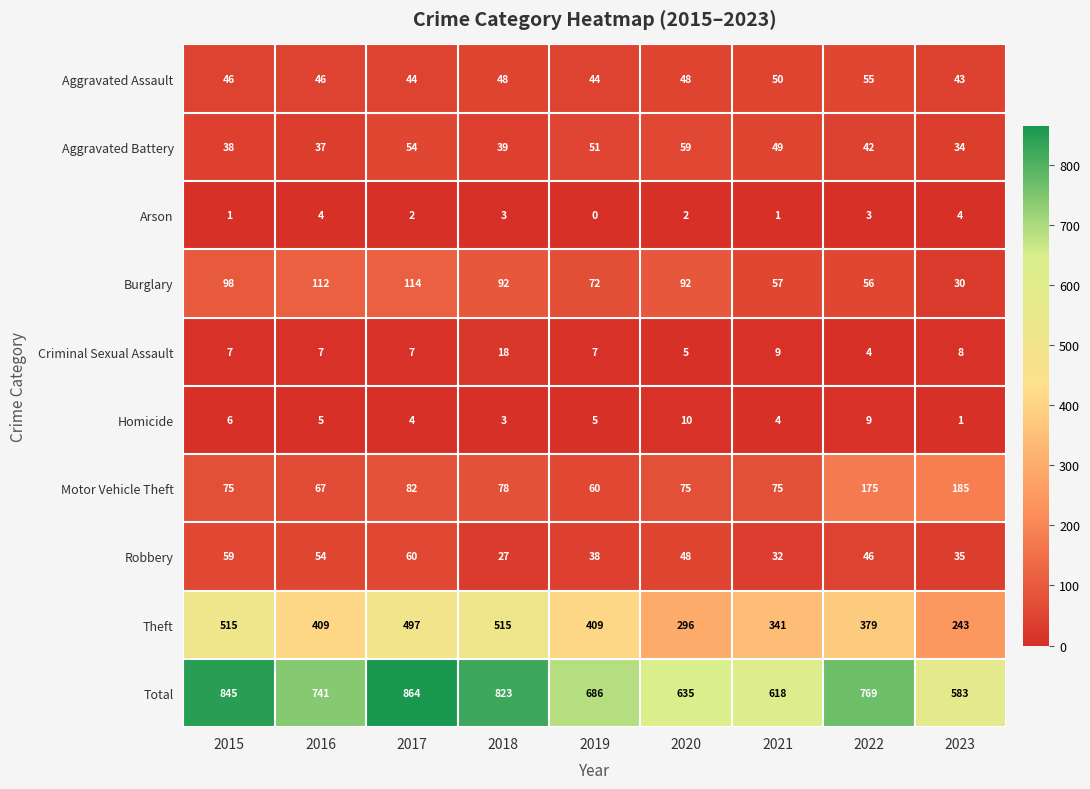

List the series in order of their peak value, lowest first.

Arson, Homicide, Criminal Sexual Assault, Aggravated Assault, Aggravated Battery, Robbery, Burglary, Motor Vehicle Theft, Theft, Total